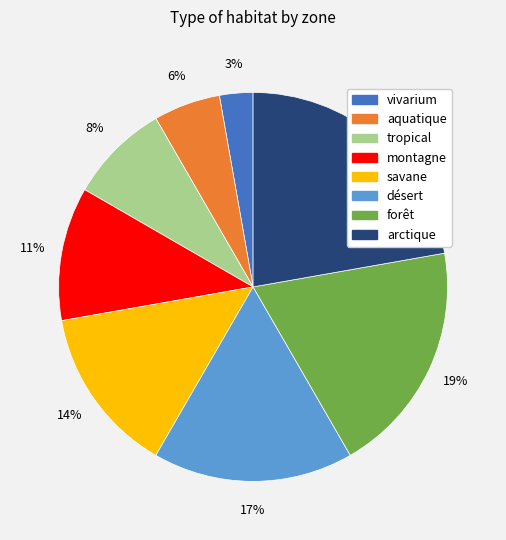

The tropical slice represents 20% of the pie. True or false?

False